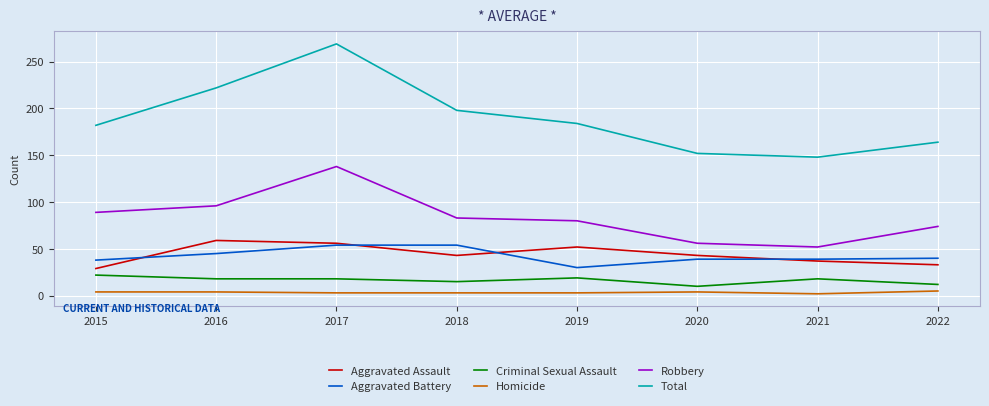

True or false: Aggravated Battery and Criminal Sexual Assault cross at least once.

False